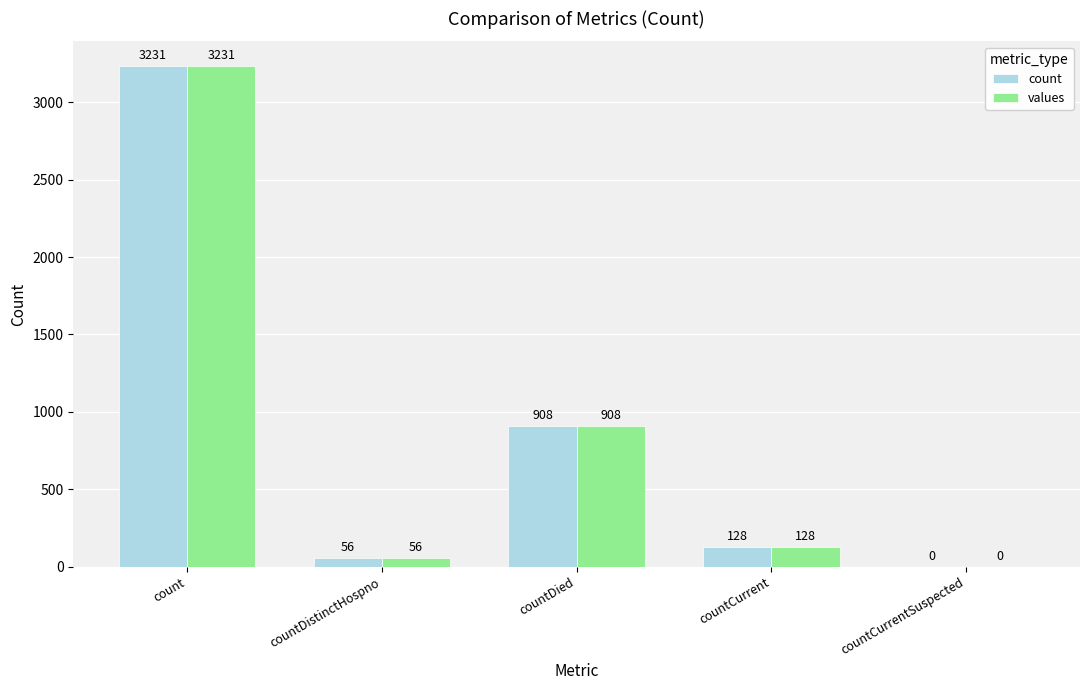

What are all the series names shown in the legend?

count, values